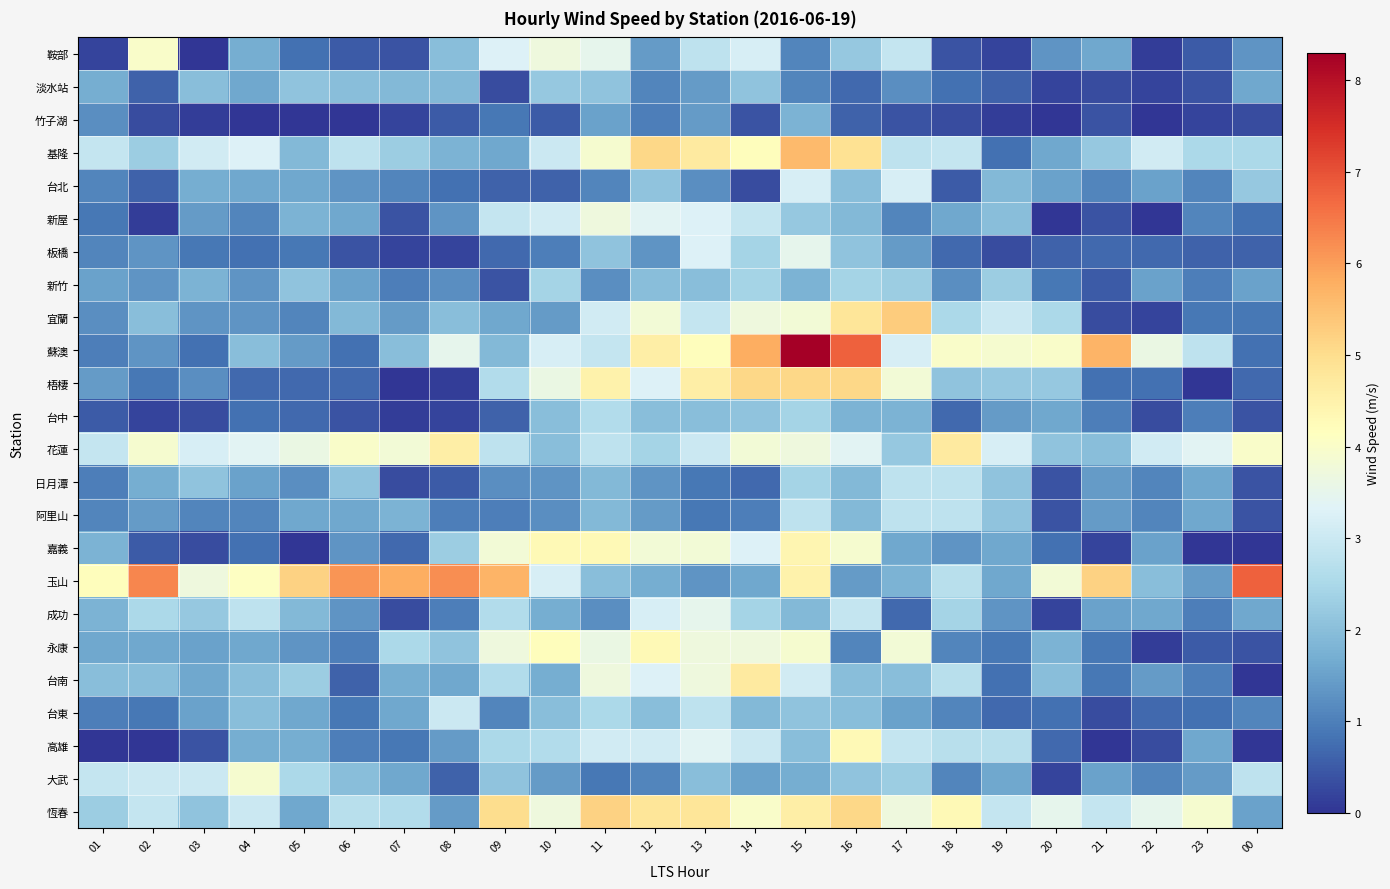

Reading right to left, transcribe all the data shown in this chart.

鞍部: 00=1.3	23=0.5	22=0.1	21=1.6	20=1.3	19=0.2	18=0.4	17=2.9	16=2.2	15=1.1	14=3.2	13=2.8	12=1.4	11=3.5	10=3.7	09=3.3	08=2.0	07=0.4	06=0.5	05=0.8	04=1.7	03=0.0	02=4.0	01=0.2
淡水站: 00=1.6	23=0.4	22=0.2	21=0.3	20=0.2	19=0.6	18=0.8	17=1.2	16=0.7	15=1.1	14=2.1	13=1.4	12=1.1	11=2.1	10=2.2	09=0.3	08=1.9	07=1.9	06=2.0	05=2.1	04=1.6	03=2.0	02=0.6	01=1.7
竹子湖: 00=0.3	23=0.2	22=0.0	21=0.4	20=0.0	19=0.1	18=0.3	17=0.4	16=0.6	15=1.8	14=0.4	13=1.4	12=1.0	11=1.5	10=0.5	09=0.9	08=0.5	07=0.2	06=0.0	05=0.0	04=0.0	03=0.1	02=0.3	01=1.2
基隆: 00=2.5	23=2.5	22=3.1	21=2.2	20=1.6	19=0.8	18=2.9	17=2.8	16=4.9	15=5.6	14=4.2	13=4.7	12=5.1	11=3.9	10=3.0	09=1.6	08=1.8	07=2.3	06=2.8	05=1.9	04=3.3	03=3.1	02=2.3	01=2.9
台北: 00=2.2	23=1.1	22=1.5	21=1.1	20=1.5	19=1.9	18=0.5	17=3.2	16=2.0	15=3.2	14=0.3	13=1.2	12=2.1	11=1.1	10=0.6	09=0.6	08=0.8	07=1.1	06=1.3	05=1.6	04=1.6	03=1.7	02=0.6	01=1.1
新屋: 00=0.8	23=1.1	22=0.0	21=0.4	20=0.0	19=2.0	18=1.6	17=1.1	16=1.9	15=2.2	14=2.9	13=3.3	12=3.4	11=3.7	10=3.1	09=2.9	08=1.3	07=0.4	06=1.6	05=1.8	04=1.1	03=1.4	02=0.1	01=0.9
板橋: 00=0.6	23=0.6	22=0.7	21=0.7	20=0.6	19=0.3	18=0.7	17=1.4	16=2.1	15=3.5	14=2.4	13=3.3	12=1.3	11=2.1	10=1.0	09=0.7	08=0.2	07=0.2	06=0.4	05=0.9	04=0.8	03=0.9	02=1.3	01=1.1
新竹: 00=1.5	23=1.0	22=1.5	21=0.5	20=0.9	19=2.3	18=1.2	17=2.3	16=2.4	15=1.8	14=2.4	13=2.0	12=2.0	11=1.2	10=2.4	09=0.4	08=1.2	07=1.0	06=1.5	05=2.1	04=1.3	03=1.8	02=1.3	01=1.5
宜蘭: 00=0.9	23=0.9	22=0.2	21=0.3	20=2.5	19=3.0	18=2.5	17=5.3	16=4.8	15=3.8	14=3.7	13=2.9	12=3.8	11=3.1	10=1.4	09=1.6	08=2.0	07=1.4	06=1.9	05=1.1	04=1.3	03=1.3	02=2.0	01=1.2
蘇澳: 00=0.8	23=2.8	22=3.6	21=5.7	20=4.0	19=3.9	18=4.0	17=3.2	16=6.8	15=8.3	14=5.8	13=4.2	12=4.6	11=2.9	10=3.2	09=1.9	08=3.5	07=2.0	06=0.8	05=1.4	04=2.0	03=0.8	02=1.3	01=1.0
梧棲: 00=0.7	23=0.0	22=0.8	21=0.8	20=2.2	19=2.2	18=2.1	17=3.8	16=5.1	15=5.1	14=5.1	13=4.6	12=3.3	11=4.5	10=3.6	09=2.6	08=0.1	07=0.0	06=0.7	05=0.7	04=0.7	03=1.2	02=0.9	01=1.4
台中: 00=0.4	23=1.0	22=0.3	21=1.0	20=1.6	19=1.4	18=0.7	17=1.8	16=1.8	15=2.4	14=2.1	13=2.0	12=2.0	11=2.6	10=2.0	09=0.6	08=0.2	07=0.1	06=0.4	05=0.7	04=0.8	03=0.3	02=0.2	01=0.5
花蓮: 00=4.0	23=3.4	22=3.1	21=2.0	20=2.1	19=3.2	18=4.7	17=2.2	16=3.4	15=3.7	14=3.8	13=3.0	12=2.4	11=2.8	10=2.0	09=2.8	08=4.6	07=3.8	06=4.0	05=3.6	04=3.4	03=3.2	02=3.9	01=2.9
日月潭: 00=0.4	23=1.6	22=1.1	21=1.4	20=0.4	19=2.1	18=2.8	17=2.8	16=1.9	15=2.4	14=0.7	13=0.9	12=1.3	11=1.9	10=1.3	09=1.2	08=0.5	07=0.3	06=2.1	05=1.2	04=1.5	03=2.1	02=1.7	01=1.0
阿里山: 00=0.4	23=1.6	22=1.1	21=1.4	20=0.4	19=2.1	18=2.8	17=2.8	16=1.9	15=2.8	14=1.0	13=0.9	12=1.4	11=1.9	10=1.2	09=1.0	08=1.0	07=1.8	06=1.6	05=1.6	04=1.1	03=1.1	02=1.4	01=1.1
嘉義: 00=0.0	23=0.0	22=1.5	21=0.2	20=0.8	19=1.6	18=1.3	17=1.6	16=3.9	15=4.4	14=3.3	13=3.8	12=3.8	11=4.3	10=4.3	09=3.8	08=2.3	07=0.7	06=1.3	05=0.0	04=0.8	03=0.3	02=0.5	01=1.8
玉山: 00=6.8	23=1.4	22=2.0	21=5.2	20=3.8	19=1.6	18=2.7	17=1.8	16=1.4	15=4.5	14=1.6	13=1.3	12=1.7	11=2.0	10=3.2	09=5.7	08=6.2	07=5.8	06=6.1	05=5.2	04=4.1	03=3.7	02=6.3	01=4.2
成功: 00=1.6	23=1.0	22=1.6	21=1.5	20=0.2	19=1.3	18=2.4	17=0.7	16=2.9	15=1.9	14=2.4	13=3.5	12=3.2	11=1.2	10=1.7	09=2.6	08=1.0	07=0.3	06=1.3	05=1.9	04=2.8	03=2.2	02=2.5	01=1.8
永康: 00=0.4	23=0.5	22=0.1	21=0.9	20=1.8	19=0.9	18=1.1	17=3.8	16=1.1	15=3.9	14=3.7	13=3.7	12=4.3	11=3.6	10=4.2	09=3.7	08=2.1	07=2.5	06=1.0	05=1.3	04=1.6	03=1.5	02=1.6	01=1.6
台南: 00=0.0	23=1.0	22=1.4	21=0.9	20=2.0	19=0.8	18=2.7	17=2.0	16=2.0	15=3.1	14=4.7	13=3.7	12=3.3	11=3.7	10=1.7	09=2.6	08=1.6	07=1.7	06=0.6	05=2.3	04=2.0	03=1.6	02=2.0	01=2.0
台東: 00=1.1	23=0.8	22=0.7	21=0.3	20=0.8	19=0.7	18=1.1	17=1.5	16=2.0	15=2.1	14=1.9	13=2.8	12=2.0	11=2.5	10=2.0	09=1.1	08=3.0	07=1.6	06=0.9	05=1.6	04=2.0	03=1.5	02=0.9	01=1.0
高雄: 00=0.0	23=1.6	22=0.3	21=0.0	20=0.7	19=2.7	18=2.7	17=2.9	16=4.3	15=2.0	14=3.0	13=3.4	12=3.1	11=3.1	10=2.6	09=2.5	08=1.4	07=0.9	06=1.0	05=1.7	04=1.7	03=0.4	02=0.0	01=0.0
大武: 00=2.8	23=1.4	22=1.1	21=1.5	20=0.2	19=1.6	18=1.1	17=2.3	16=2.1	15=1.7	14=1.5	13=2.0	12=1.1	11=0.9	10=1.4	09=2.1	08=0.6	07=1.6	06=2.0	05=2.5	04=3.9	03=3.0	02=3.0	01=2.9
恆春: 00=1.5	23=3.9	22=3.5	21=2.9	20=3.5	19=2.9	18=4.3	17=3.7	16=5.1	15=4.6	14=4.0	13=4.8	12=4.8	11=5.2	10=3.7	09=5.0	08=1.4	07=2.6	06=2.7	05=1.6	04=3.0	03=2.1	02=2.9	01=2.3